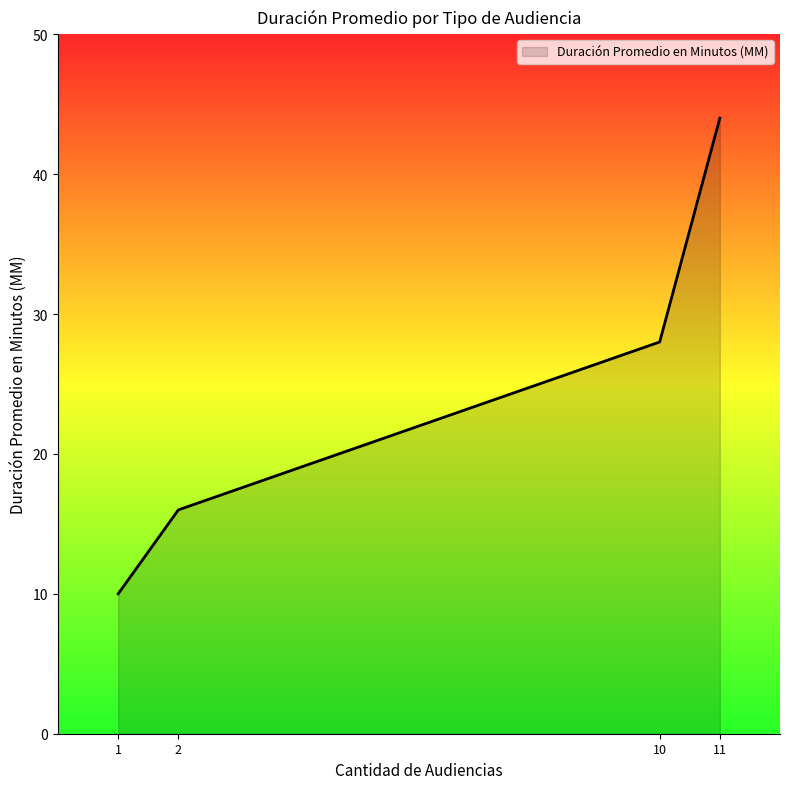

How many lines are shown in the chart?

1